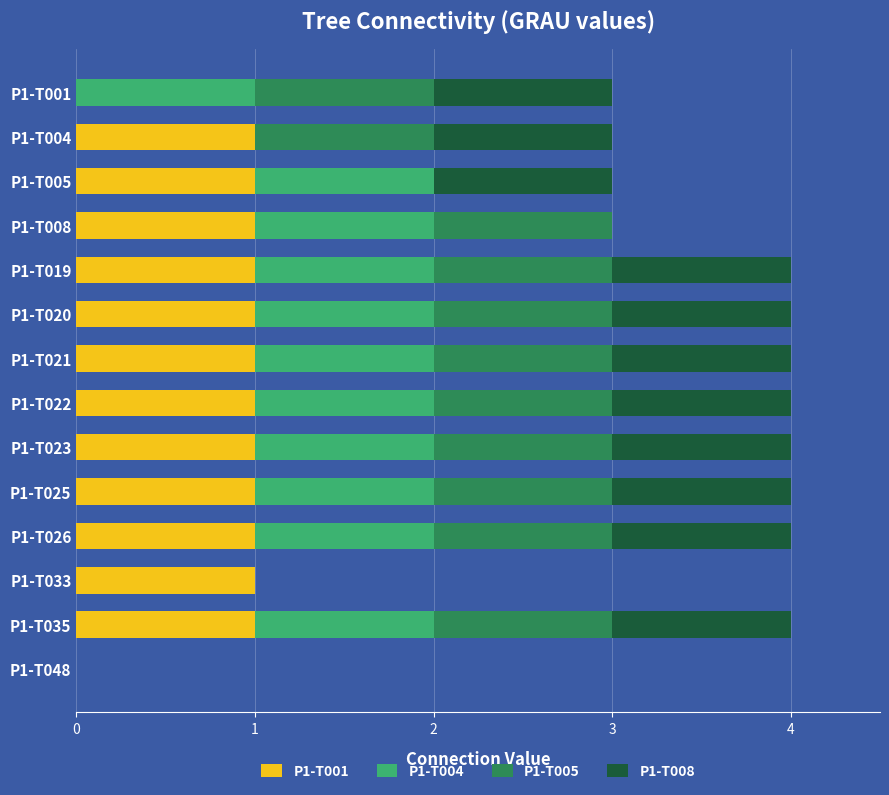

What are all the series names shown in the legend?

P1-T001, P1-T004, P1-T005, P1-T008